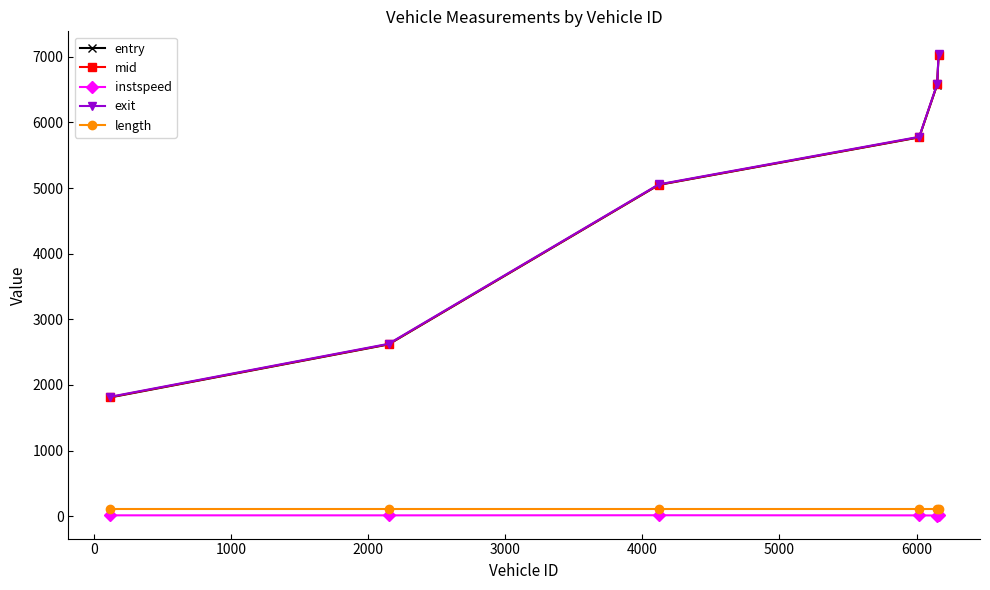

Which series has the largest range (max minus min)?

entry